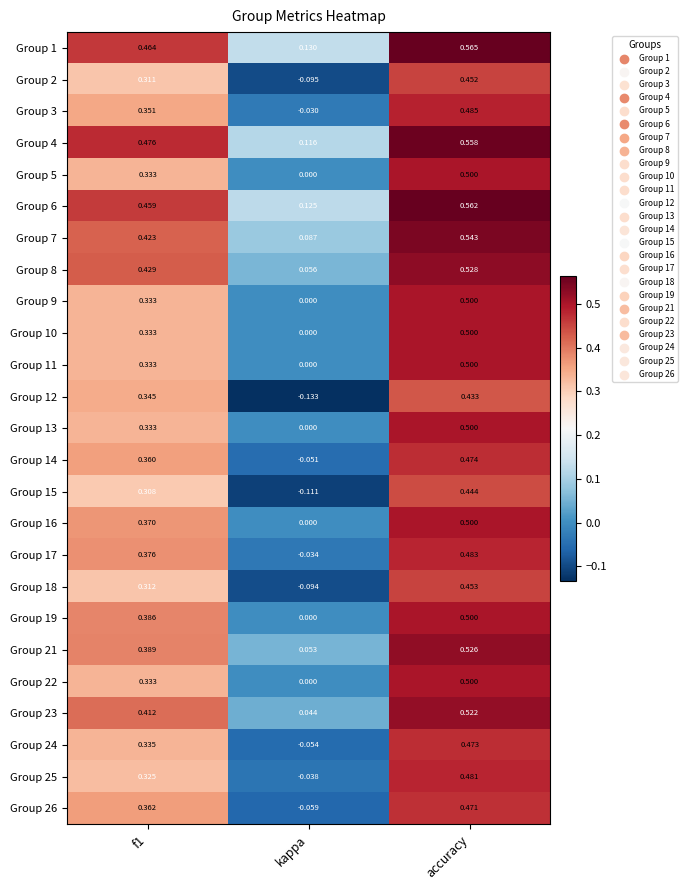

At which category is the sum across all series the highest?

accuracy